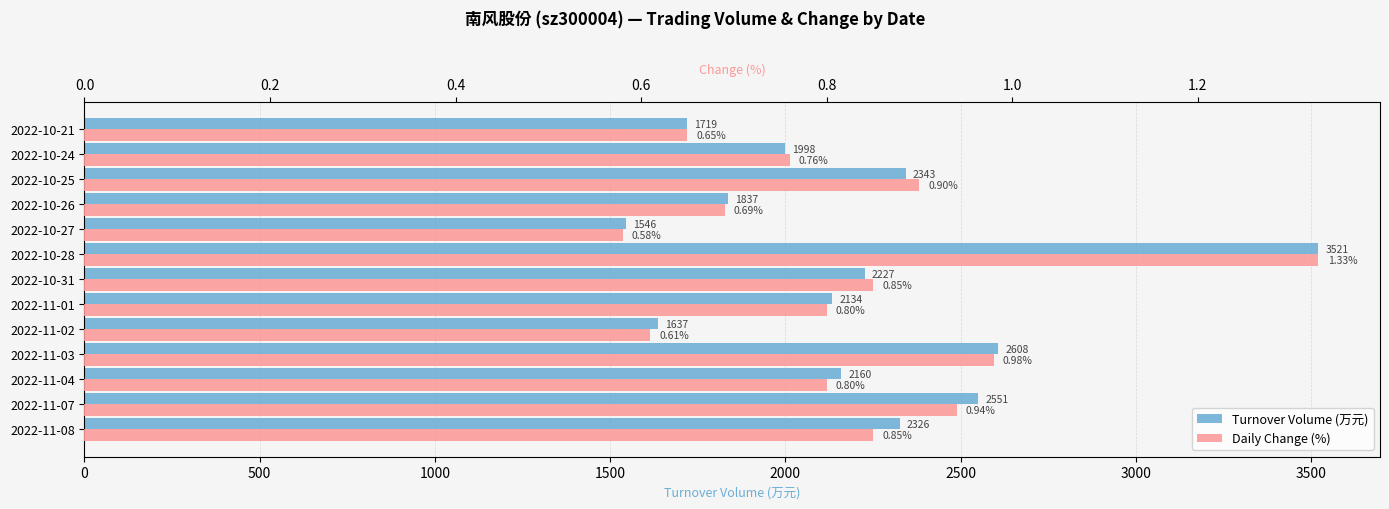

Reading left to right, extract all data points from this chart.

t_volume: 1719.0	1998.0	2343.0	1837.0	1546.0	3521.0	2227.0	2134.0	1637.0	2608.0	2160.0	2551.0	2326.0
t_change: 0.7	0.8	0.9	0.7	0.6	1.3	0.8	0.8	0.6	1.0	0.8	0.9	0.8